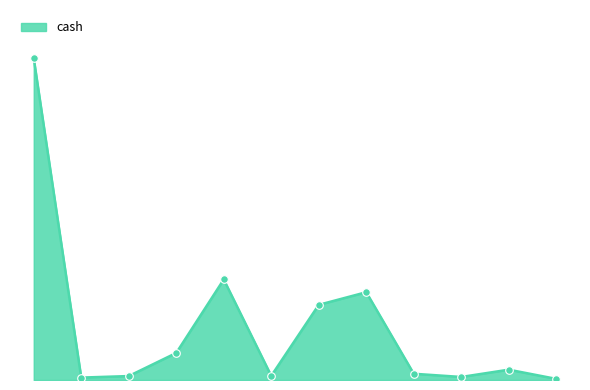

Does the chart have visible grid lines?

No